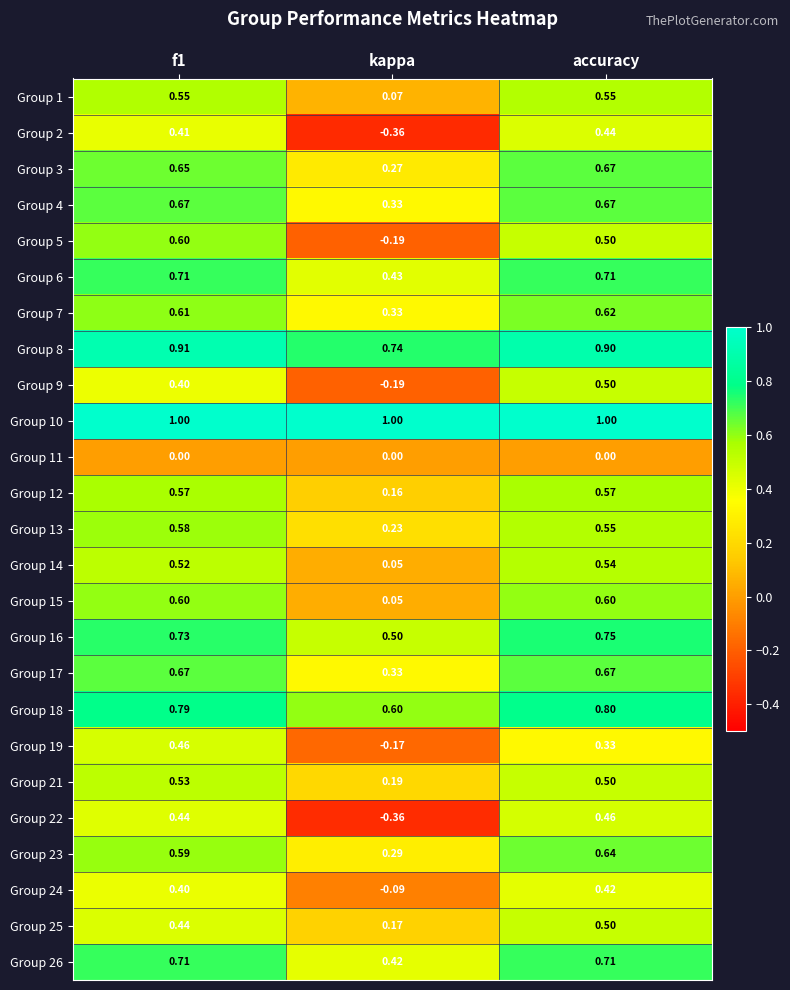

Is the value of Group 24 at accuracy greater than the value of Group 4 at kappa?

Yes